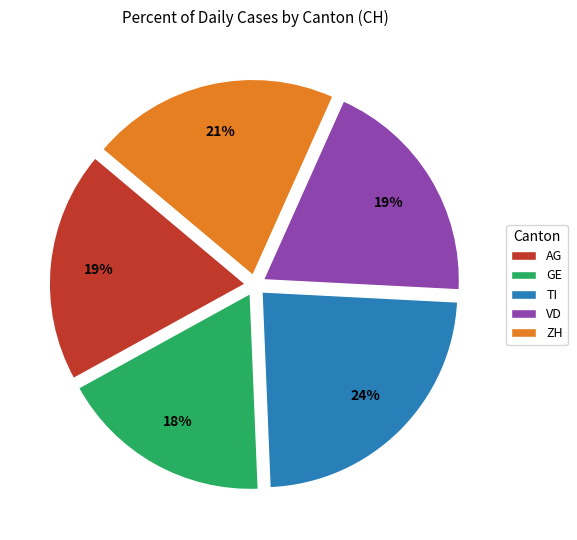

The VD slice represents 27% of the pie. True or false?

False